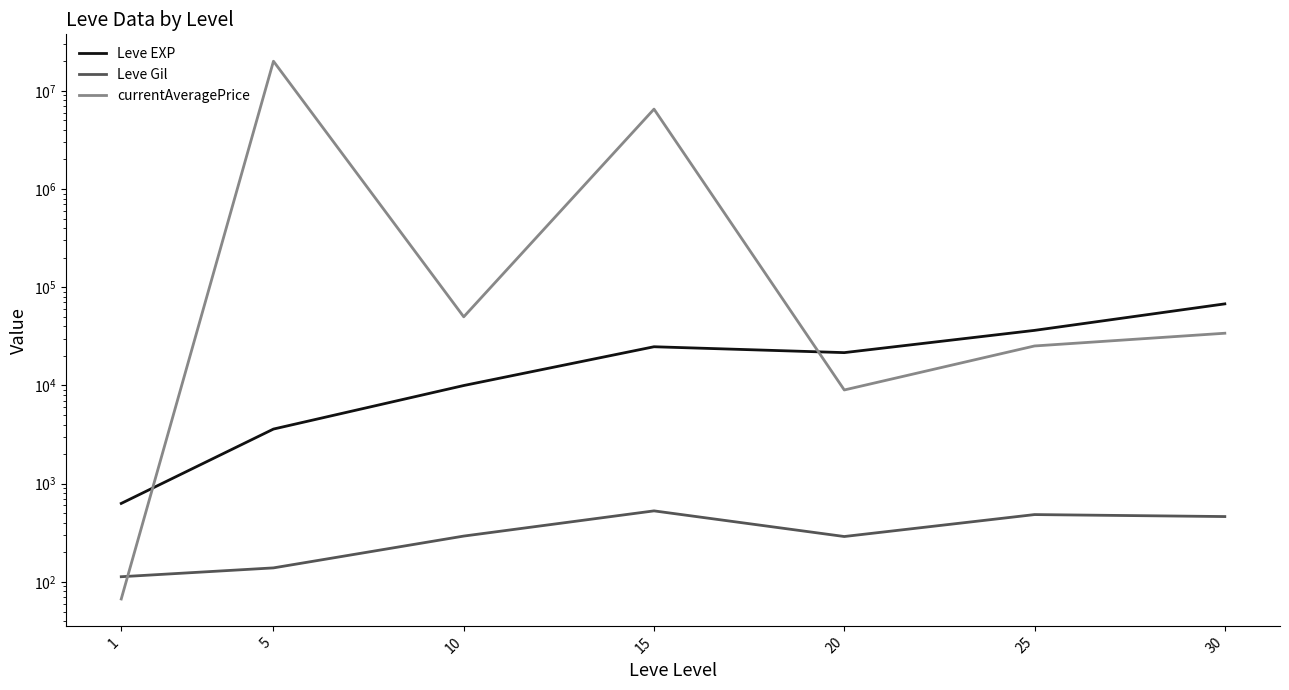

Where is Leve Gil nearest to the value 321?

10